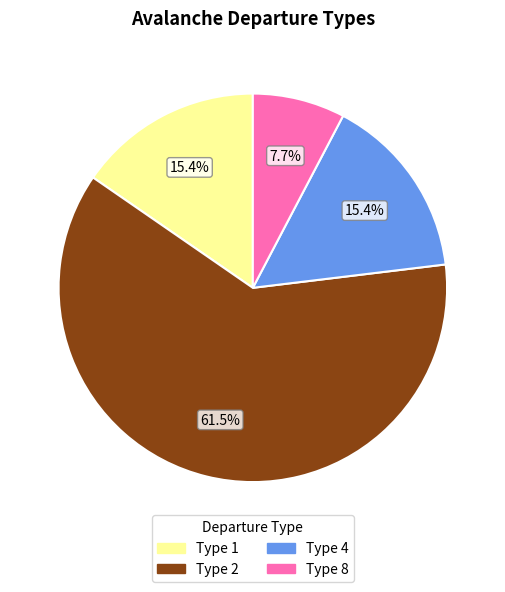

Is there any slice that represents more than half of the pie?

Yes